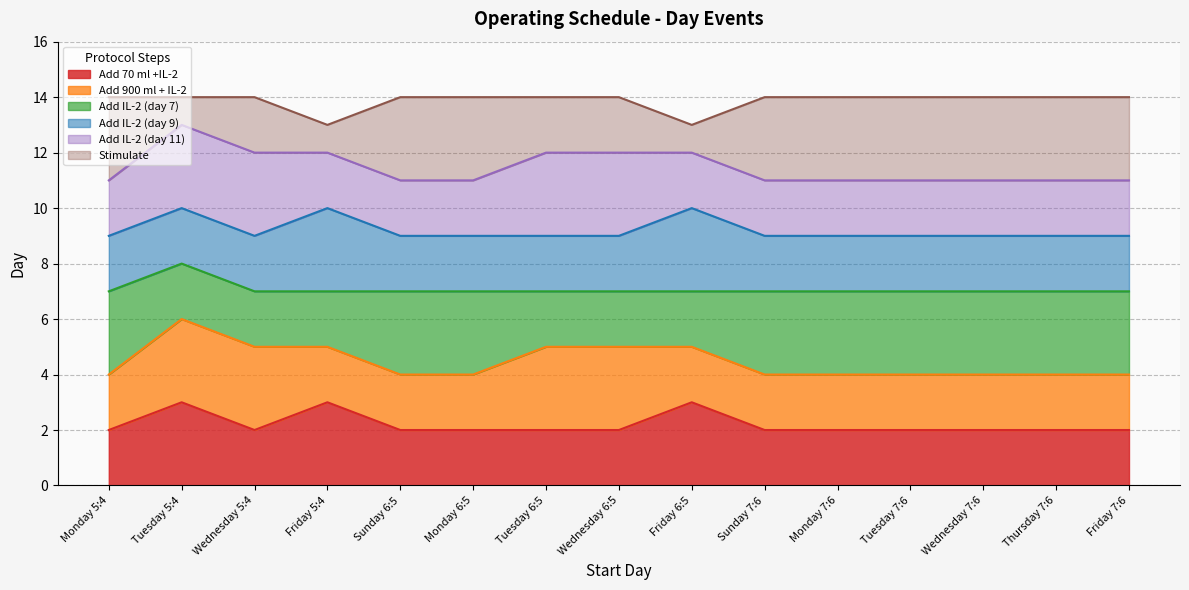

Does the chart display data point markers on the line(s)?

No